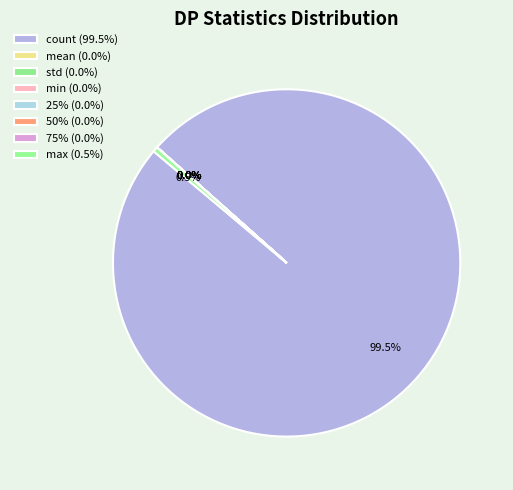

What is the largest slice in the pie chart?

count